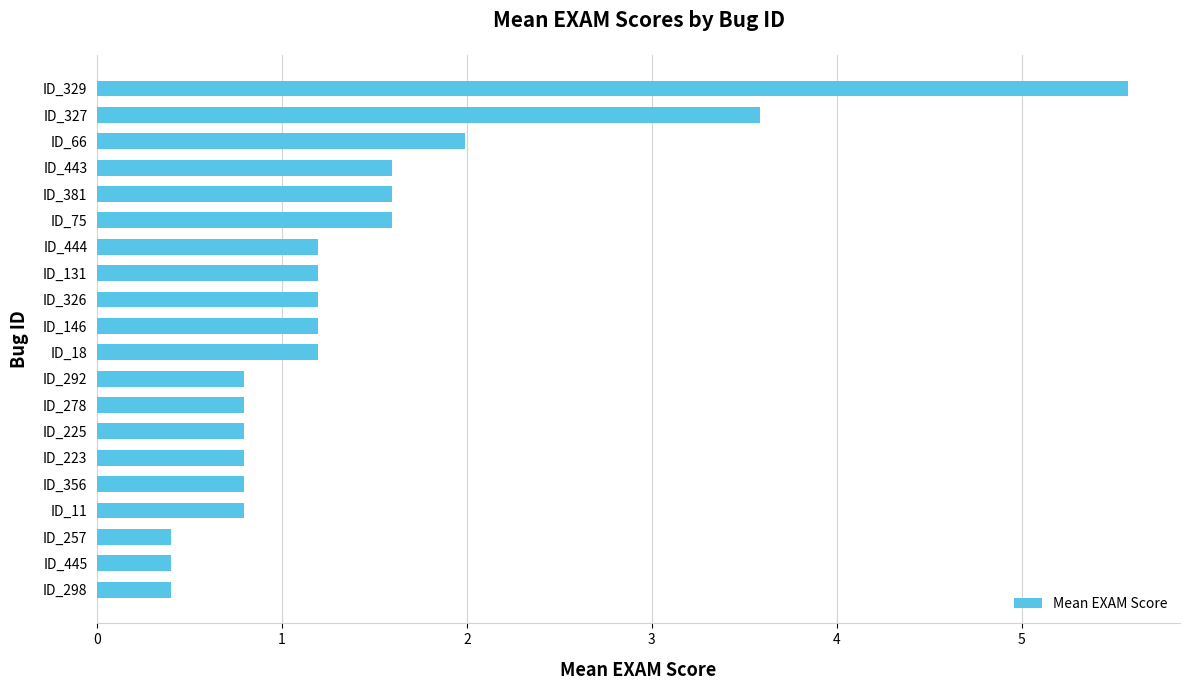

Reading bottom to top, transcribe all the data shown in this chart.

ID_298=0.4	ID_445=0.4	ID_257=0.4	ID_11=0.8	ID_356=0.8	ID_223=0.8	ID_225=0.8	ID_278=0.8	ID_292=0.8	ID_18=1.2	ID_146=1.2	ID_326=1.2	ID_131=1.2	ID_444=1.2	ID_75=1.6	ID_381=1.6	ID_443=1.6	ID_66=2.0	ID_327=3.6	ID_329=5.6